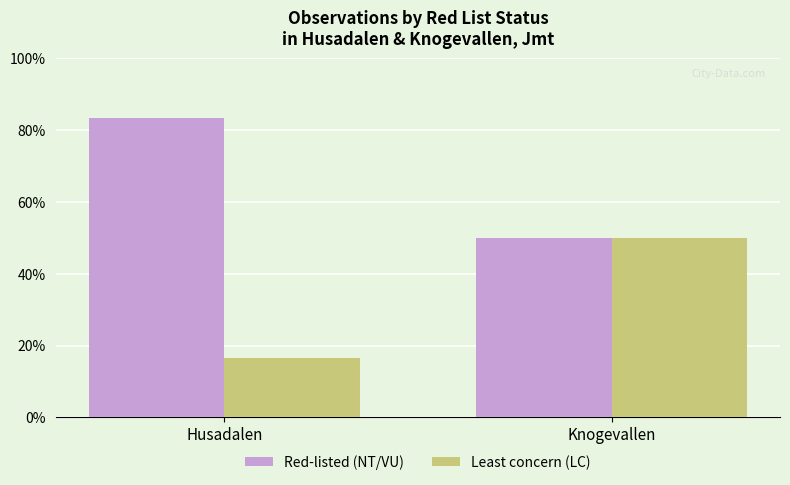

What is the difference between the maximum and minimum values in the Least concern (LC) series?

33.3